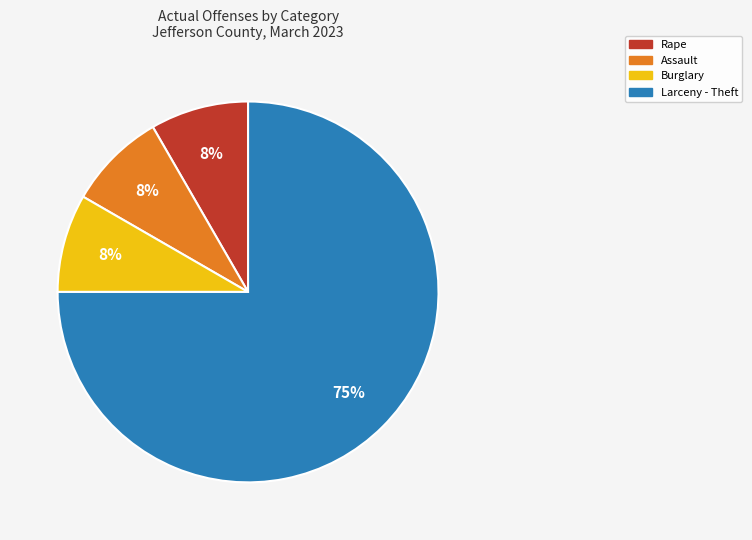

Does any single category account for the majority?

Yes